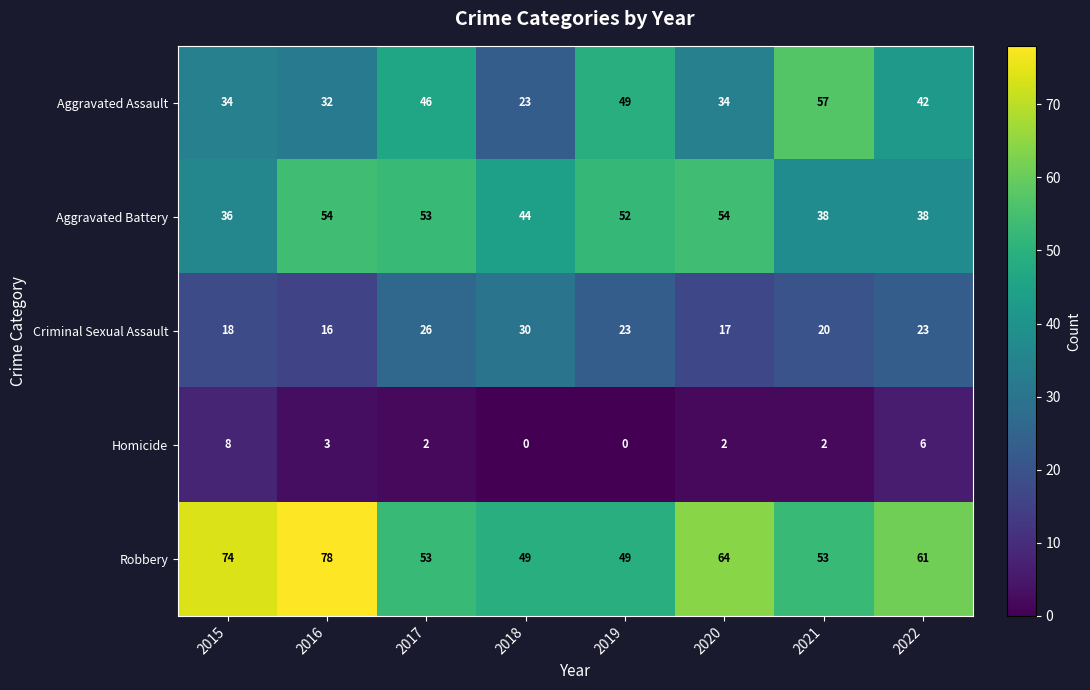

What is the highest value of the Aggravated Battery series?

54